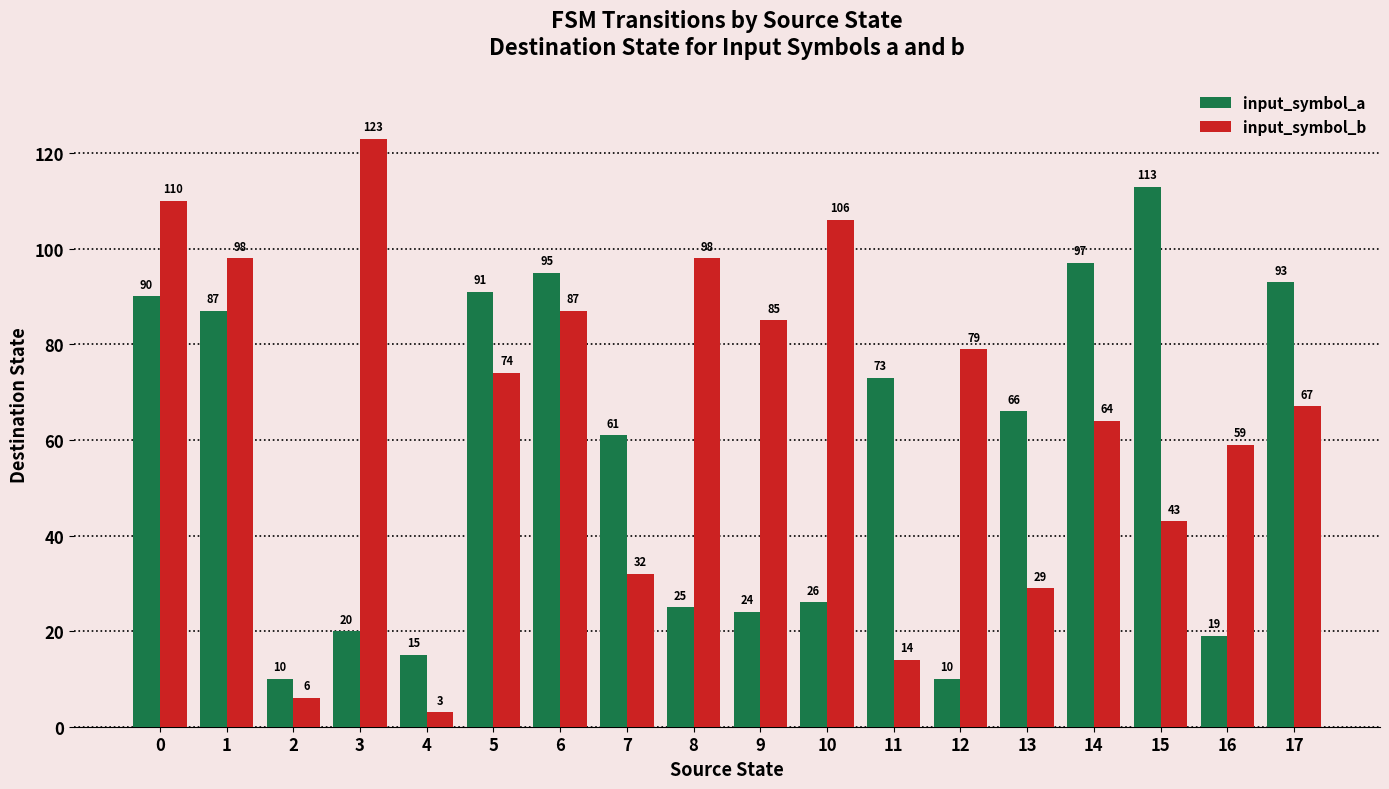

What is the value of the input_symbol_b bar at the 9th from the left?

98